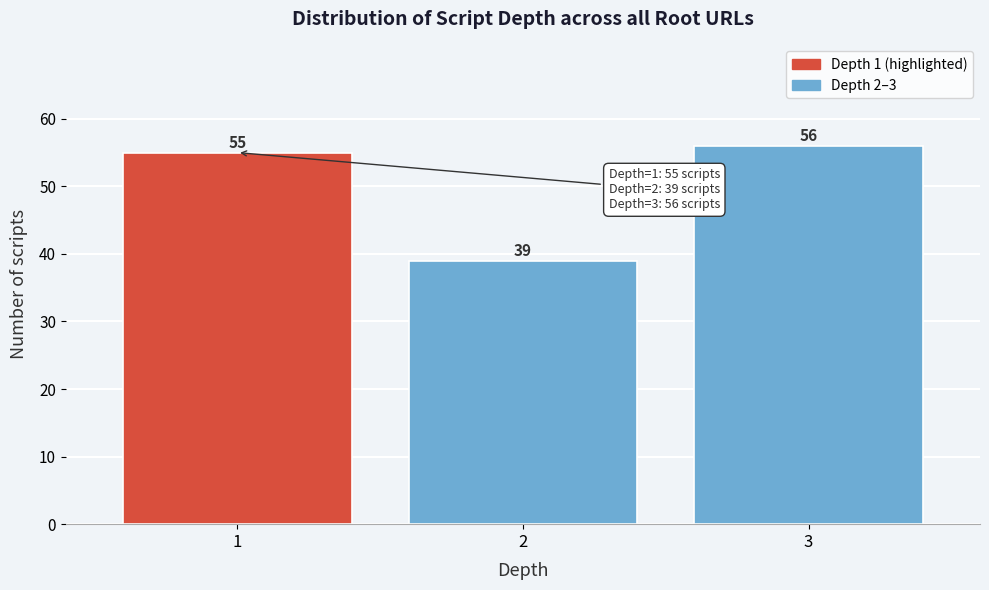

Reading left to right, what are all the values shown in this chart?

1=55	2=39	3=56